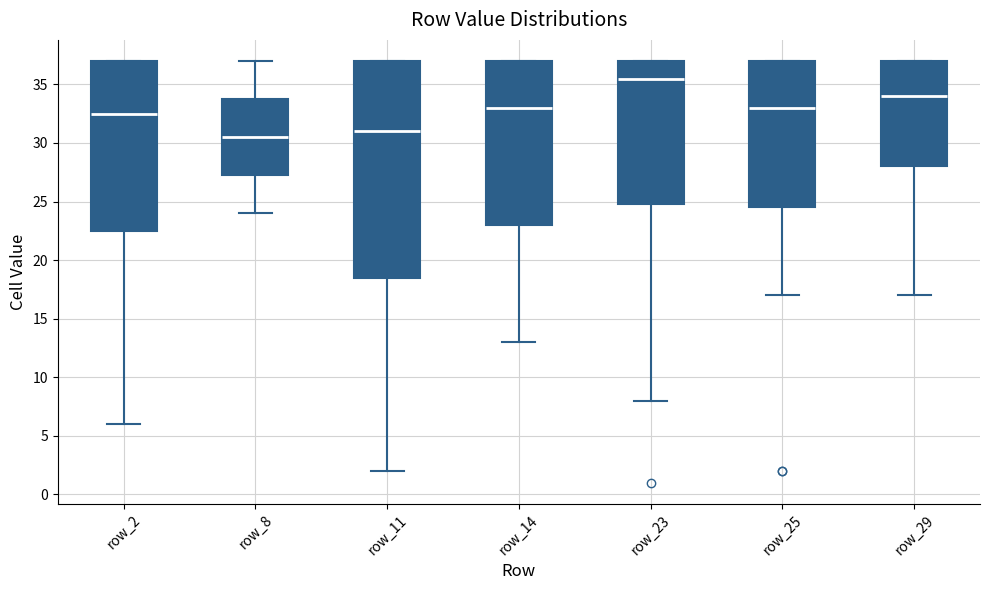

Which box is the tallest, from its lower edge to its upper edge?

row_11